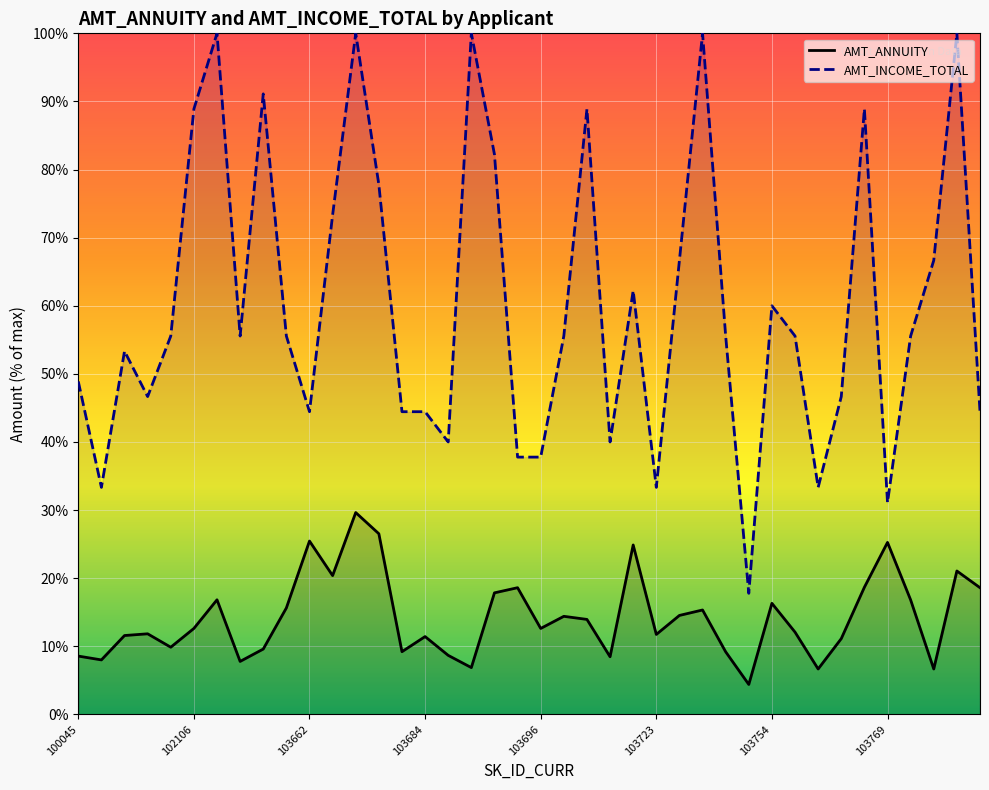

At 102106, list the series in order from largest to smallest.

AMT_INCOME_TOTAL, AMT_ANNUITY